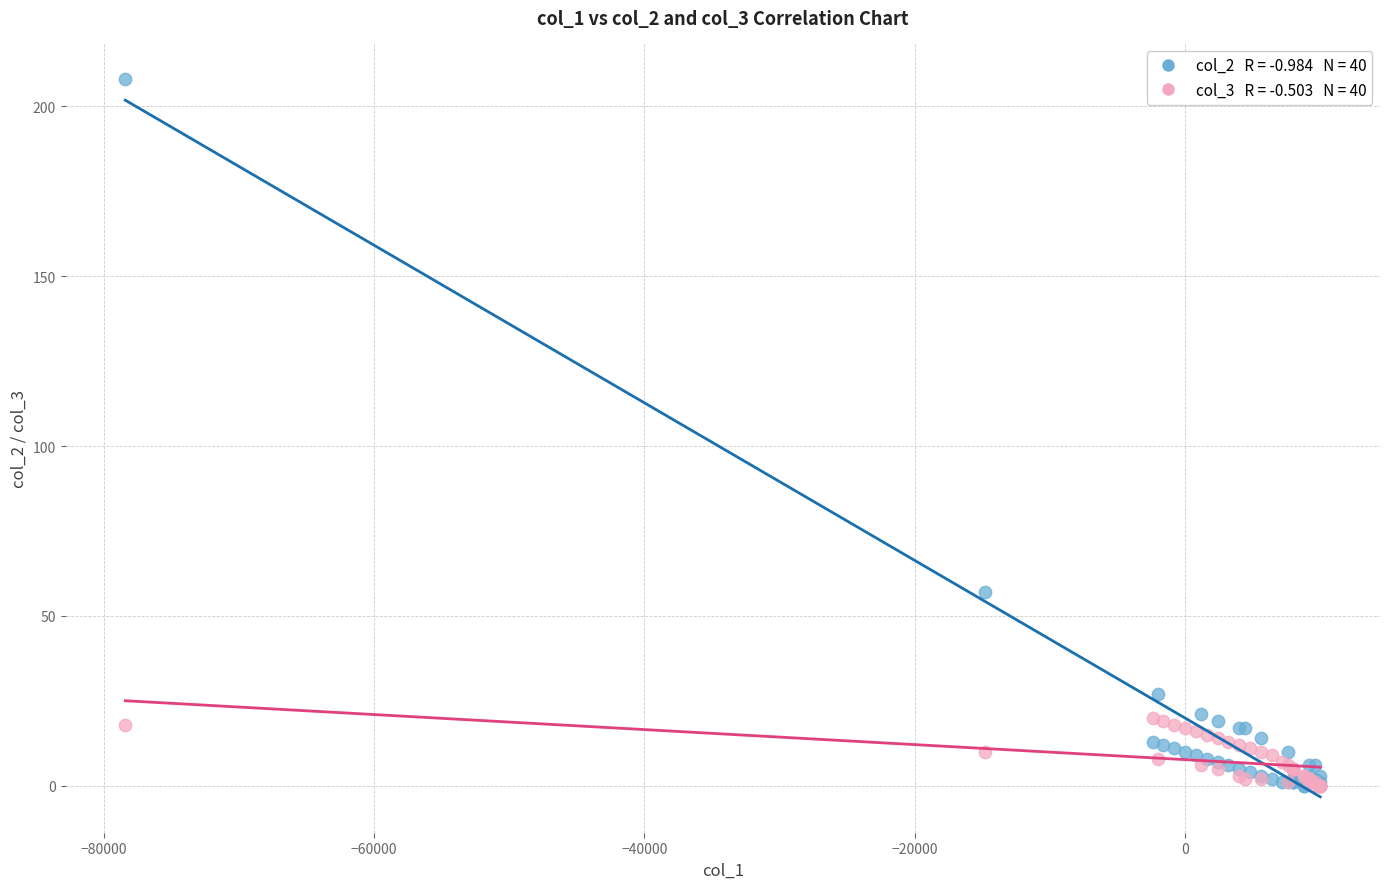

Across all series, what Y value is closest to 104?

57